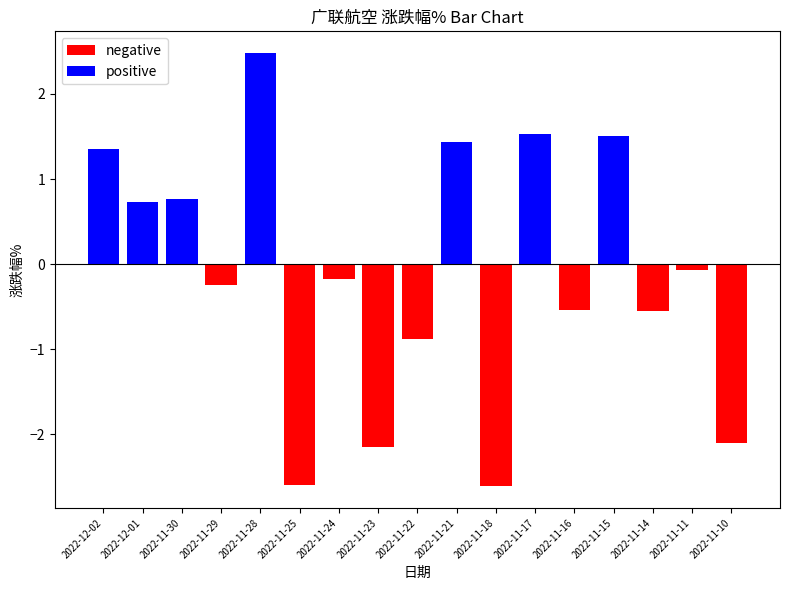

What position from the right is 2022-11-11?

2